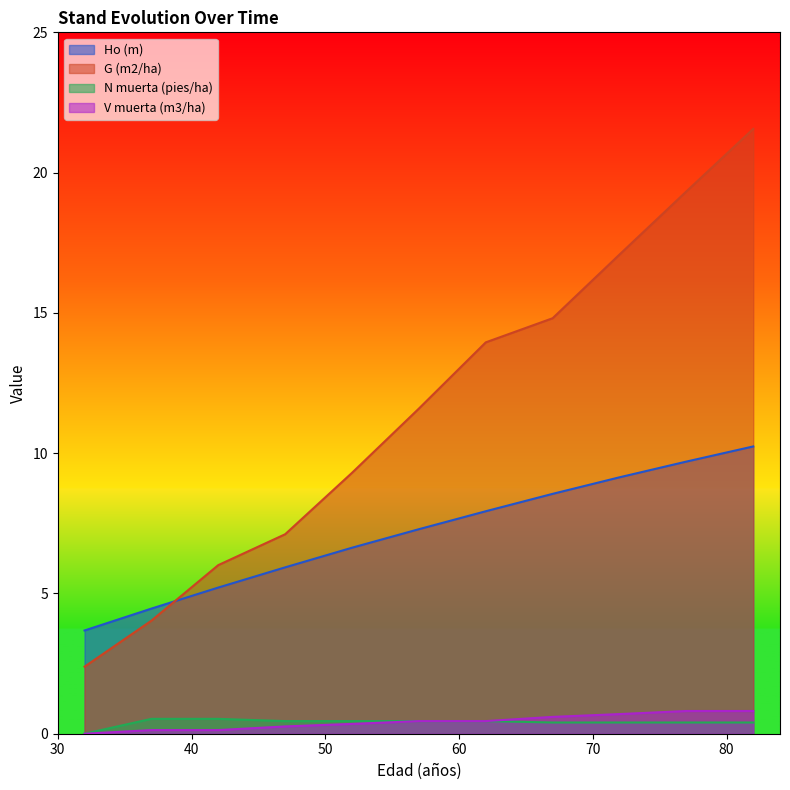

The N muerta (pies/ha) series shows 0.5 at 62. True or false?

True